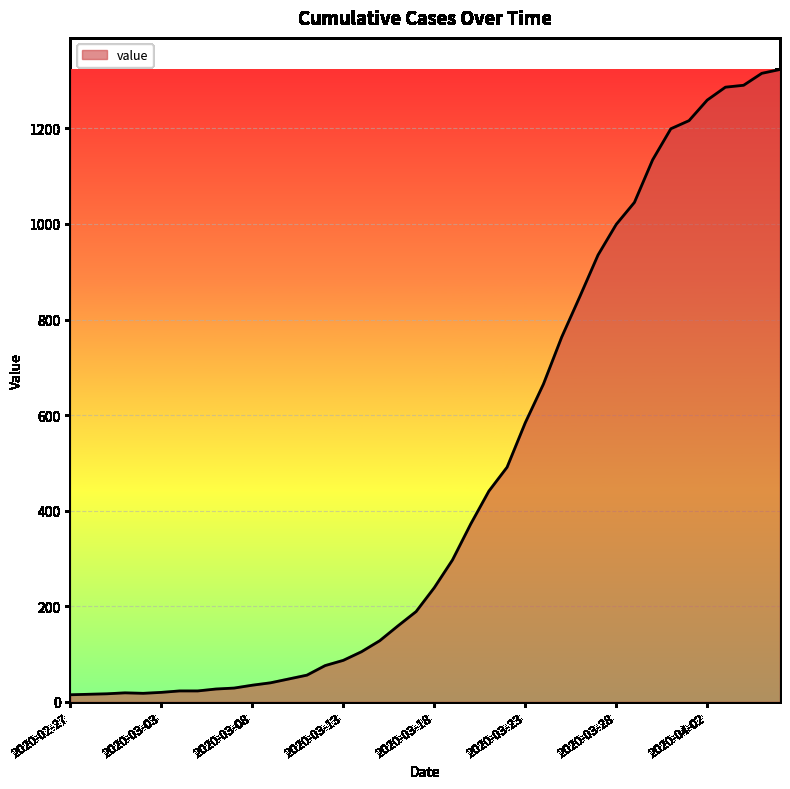

What is the difference between the maximum and minimum values?

1308